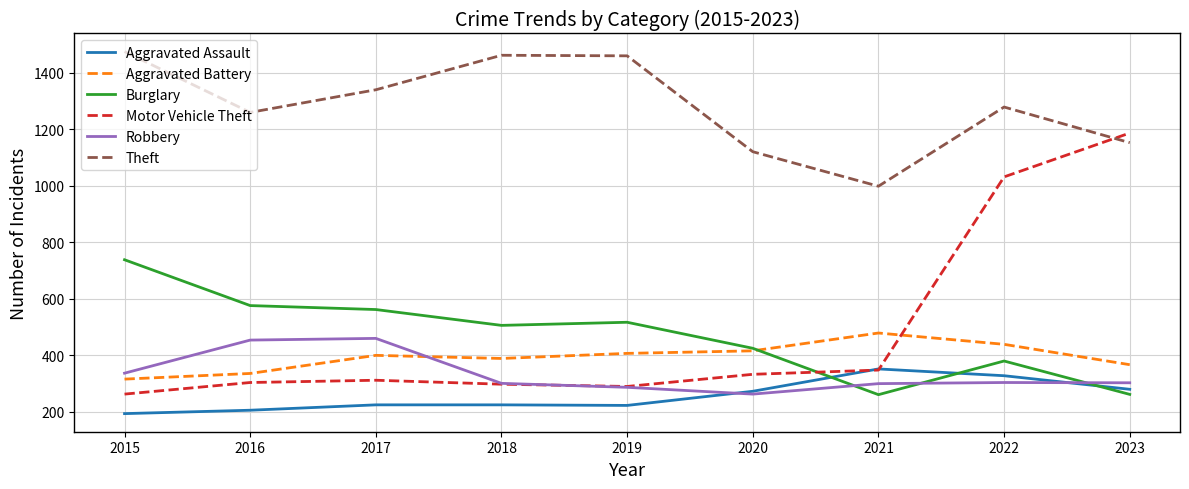

What is the highest value of the Robbery series?

460